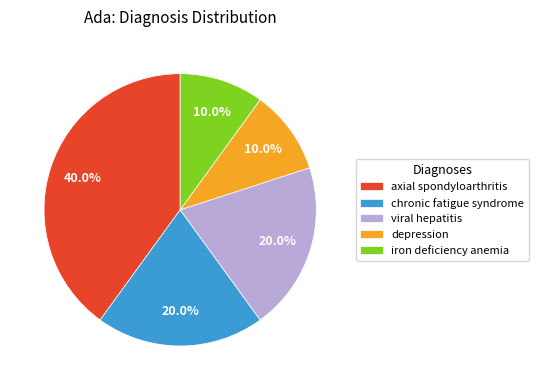

Approximately how many times larger is the value at iron deficiency anemia compared to chronic fatigue syndrome?

0.5